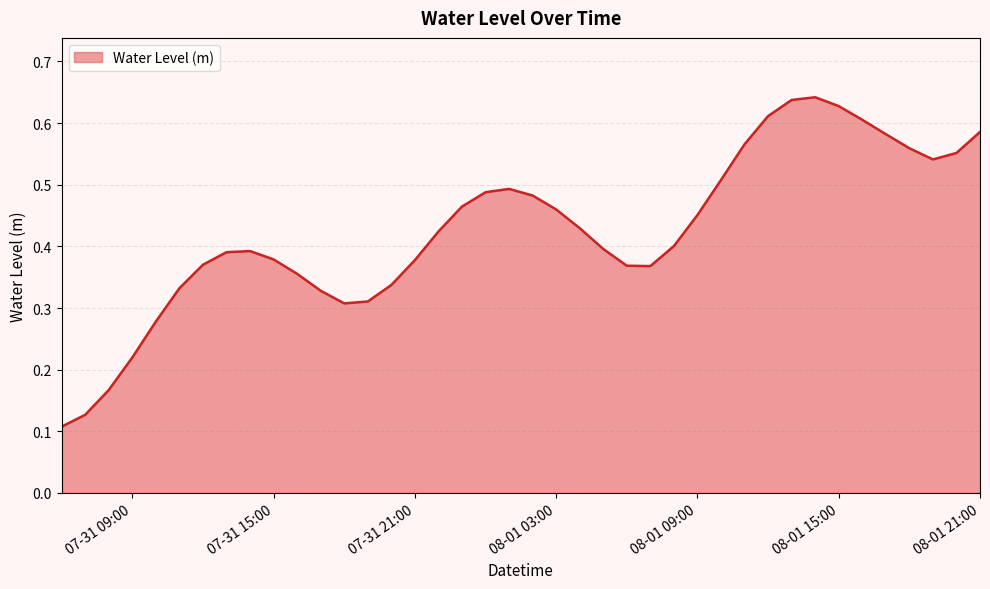

What is the minimum value shown in the chart?

0.1